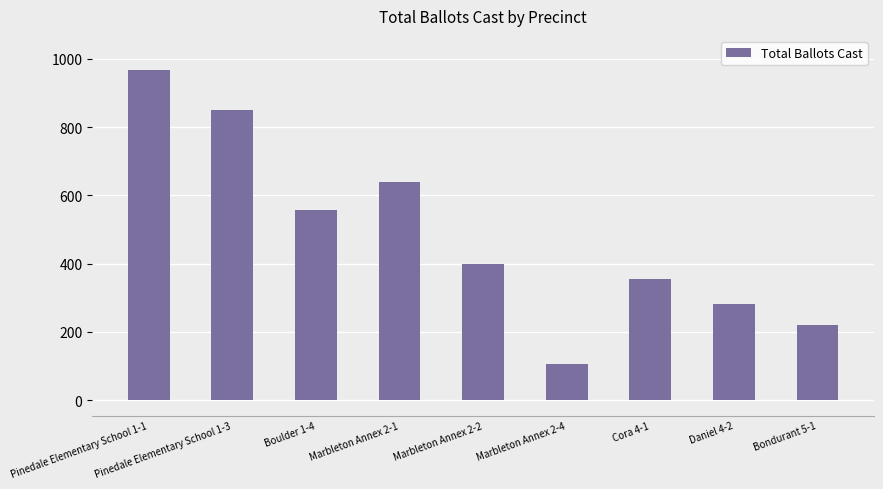

How many distinct data groups are displayed?

1